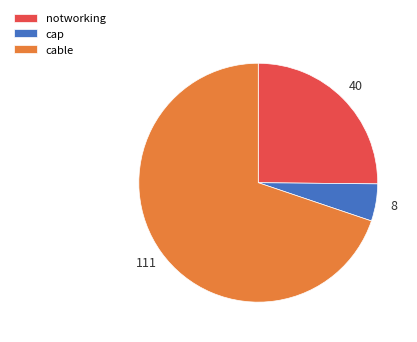

What is the smallest slice in the pie chart?

cap